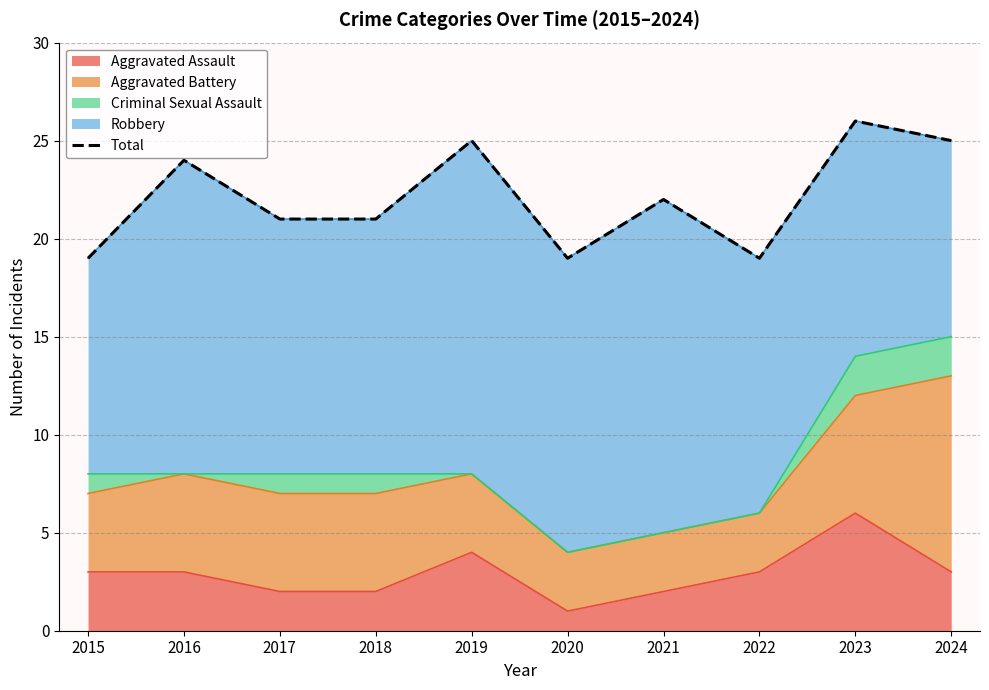

At which category does the chart reach its peak across all series?

2023